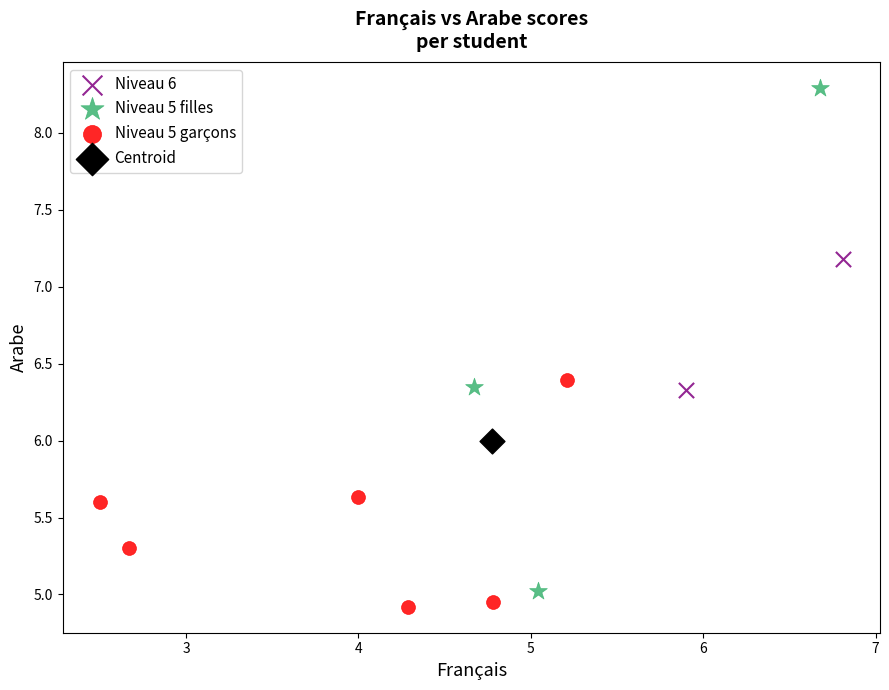

What are all the series names shown in the legend?

Niveau 6, Niveau 5 filles, Niveau 5 garçons, Centroid